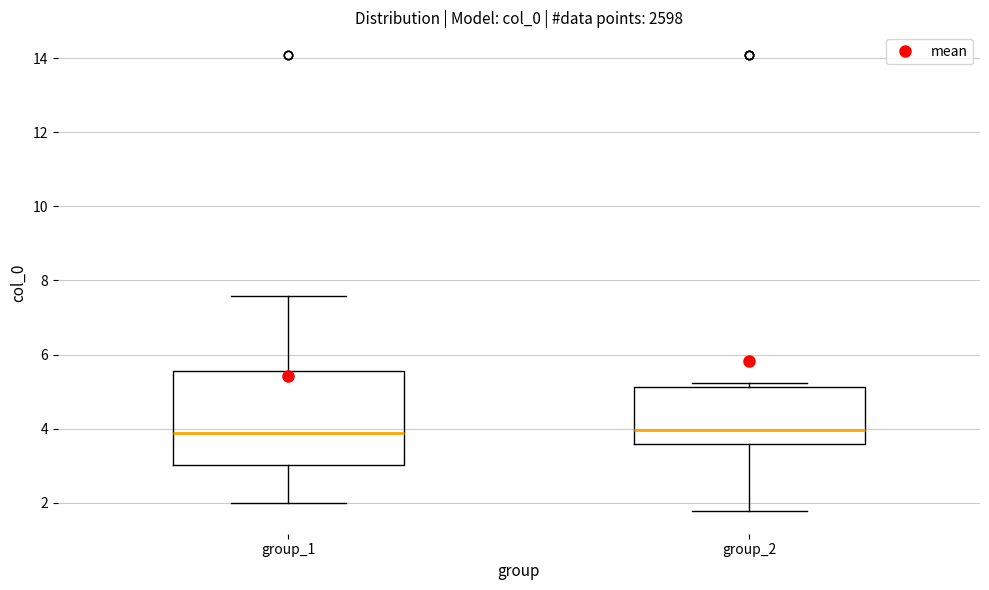

Reading left to right, transcribe this box plot: for each box, give where its median line is, the range the box spans, and where its two whiskers end, as read against the y-axis. The values are not printed on the chart, so give them approximately, as read against the axis.

group_1: median 3.8, box 3.0 to 5.6, whiskers 2.0 to 7.6
group_2: median 4.0, box 3.6 to 5.2, whiskers 1.8 to 5.2 (just above the box's upper edge)